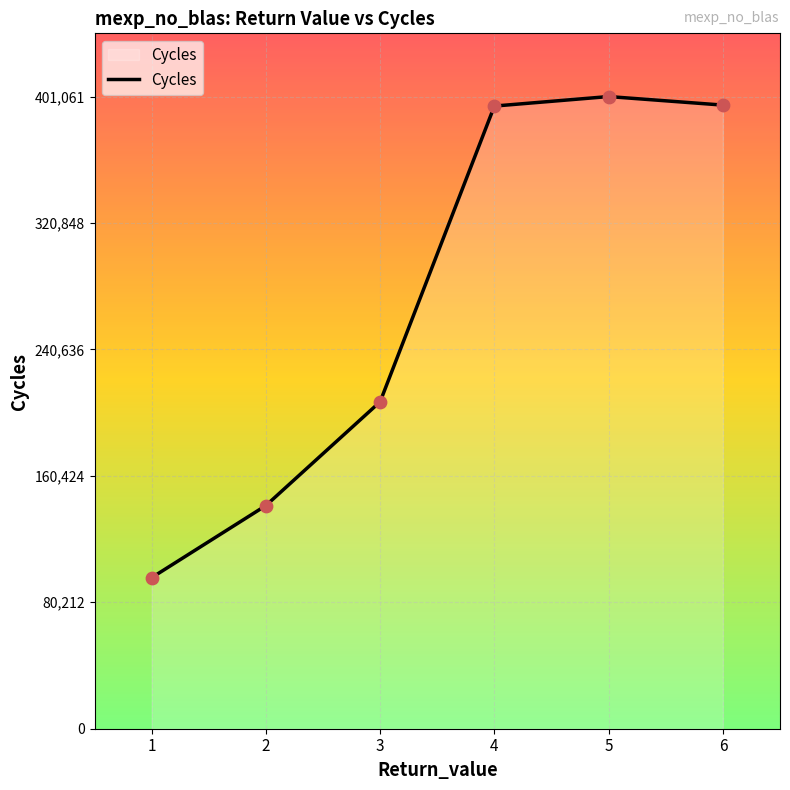

Which has a higher value, 2 or 3?

3